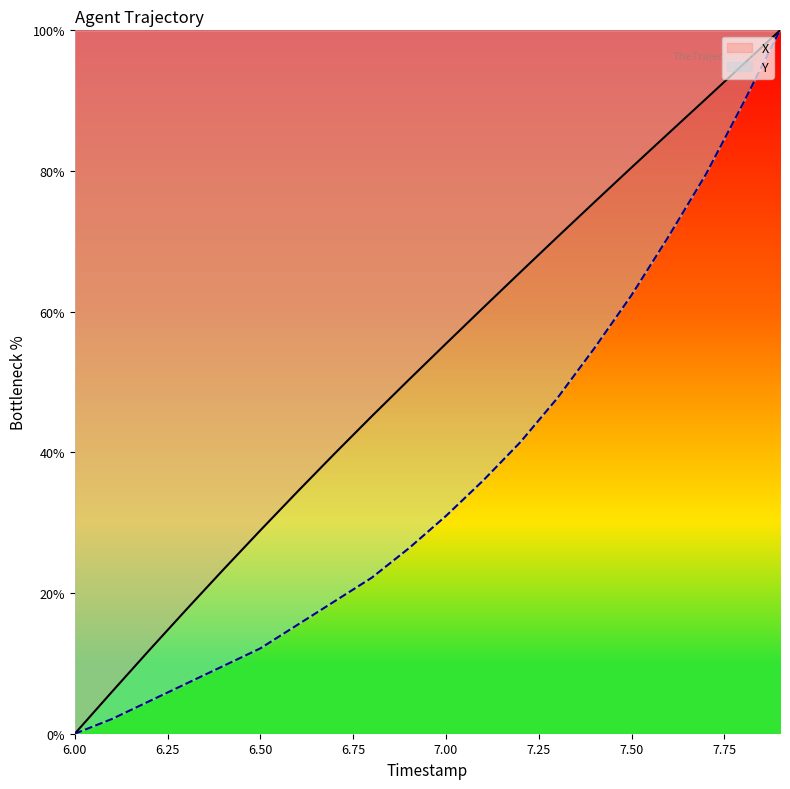

What position from the left is 7.7?

18